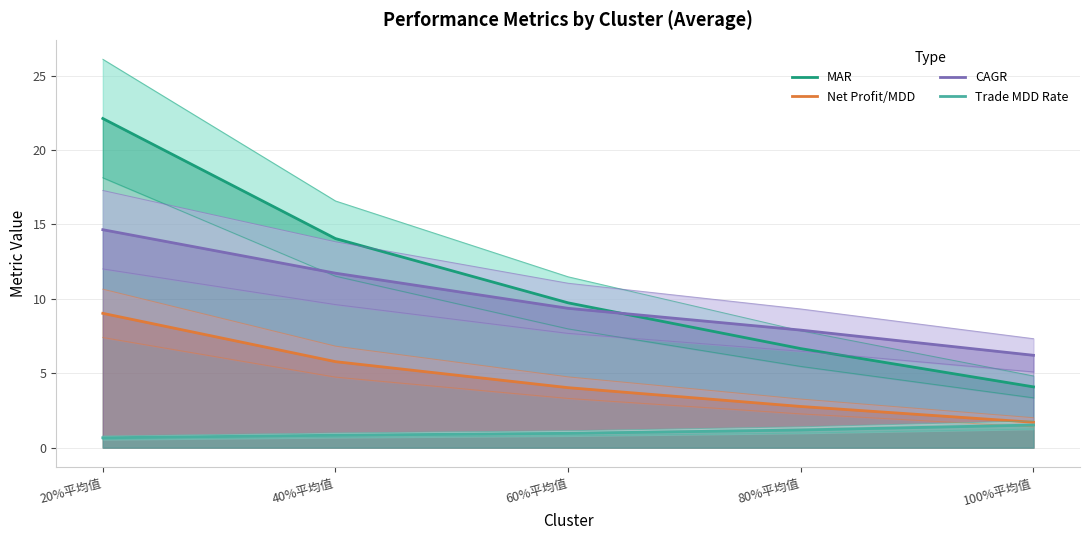

Rank the categories by Net Profit/MDD value from highest to lowest.

20%平均值, 40%平均值, 60%平均值, 80%平均值, 100%平均值